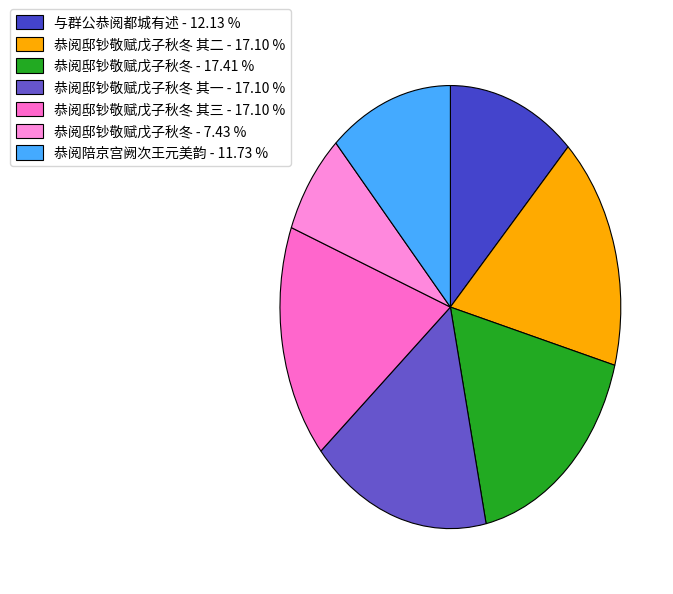

Rank the categories by value from highest to lowest.

恭阅邸钞敬赋戊子秋冬, 恭阅邸钞敬赋戊子秋冬 其三, 恭阅邸钞敬赋戊子秋冬 其二, 恭阅邸钞敬赋戊子秋冬 其一, 与群公恭阅都城有述, 恭阅陪京宫阙次王元美韵, 恭阅邸钞敬赋戊子秋冬